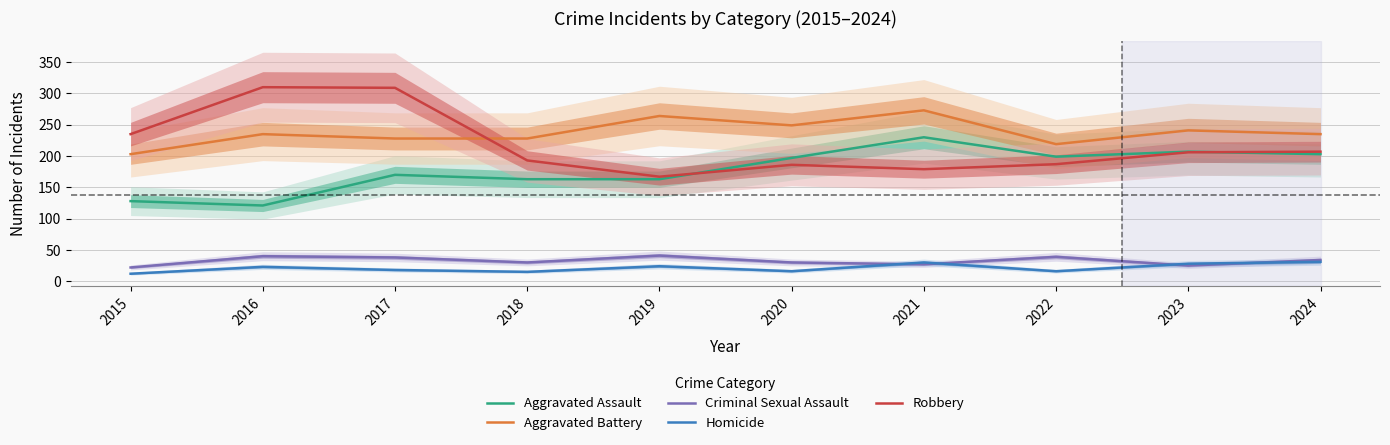

How many lines are shown in the chart?

5